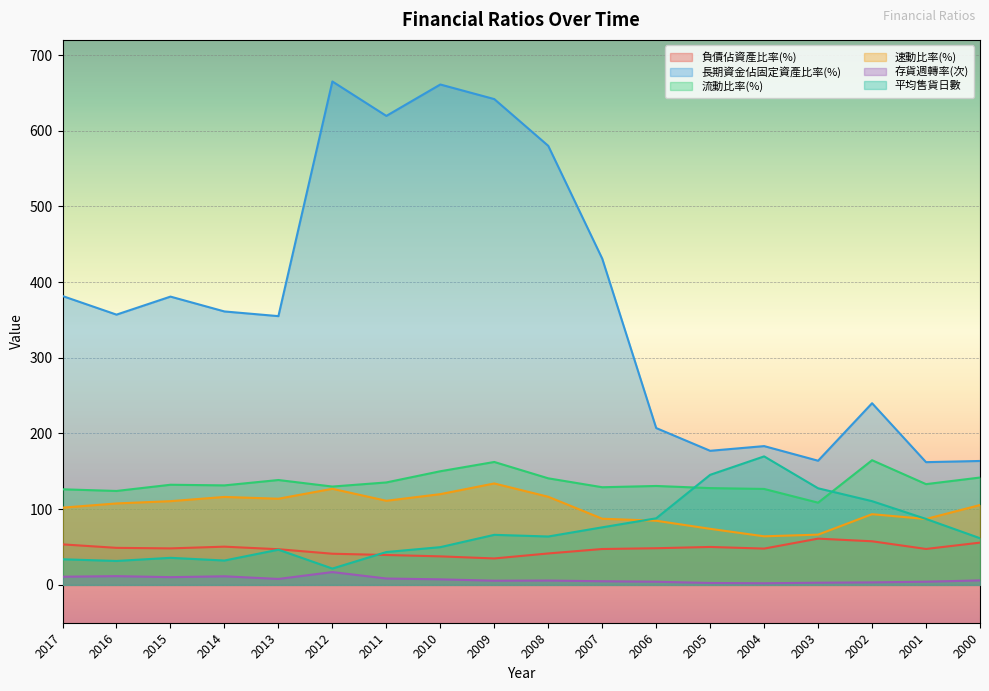

How many lines are shown in the chart?

6